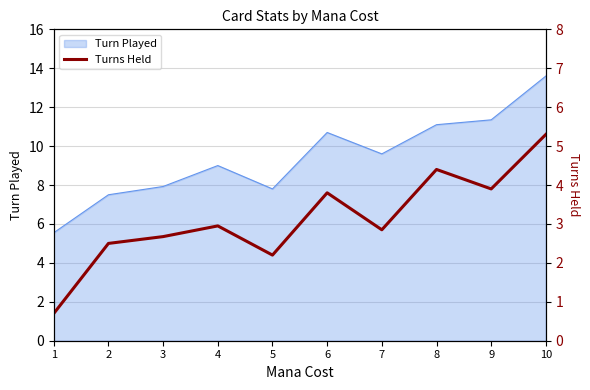

True or false: Turn Played has a value of 11.1 at 8.

True